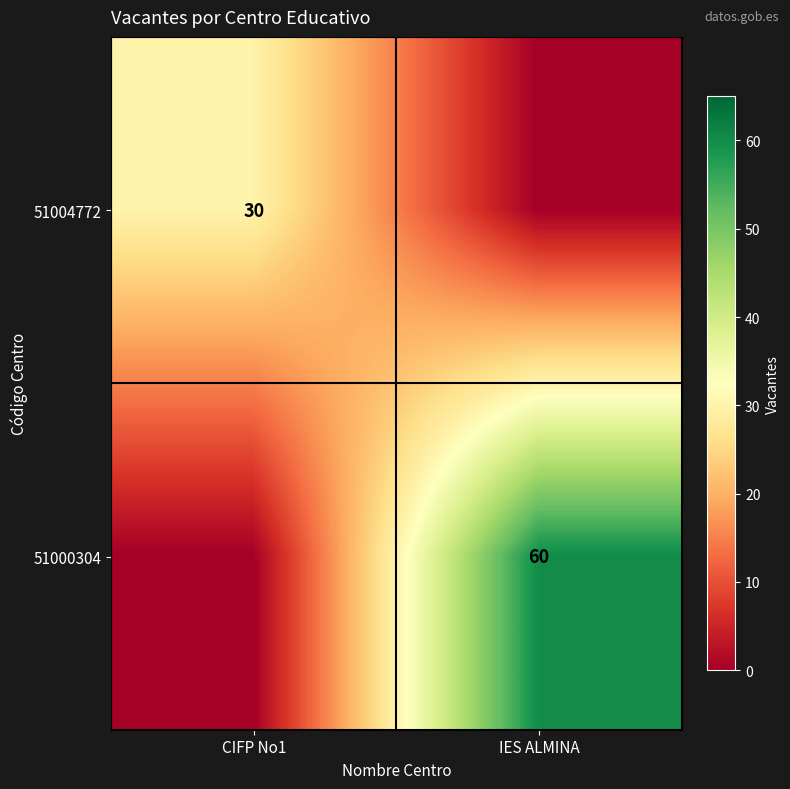

The 51000304 series shows 19 at IES ALMINA. True or false?

False